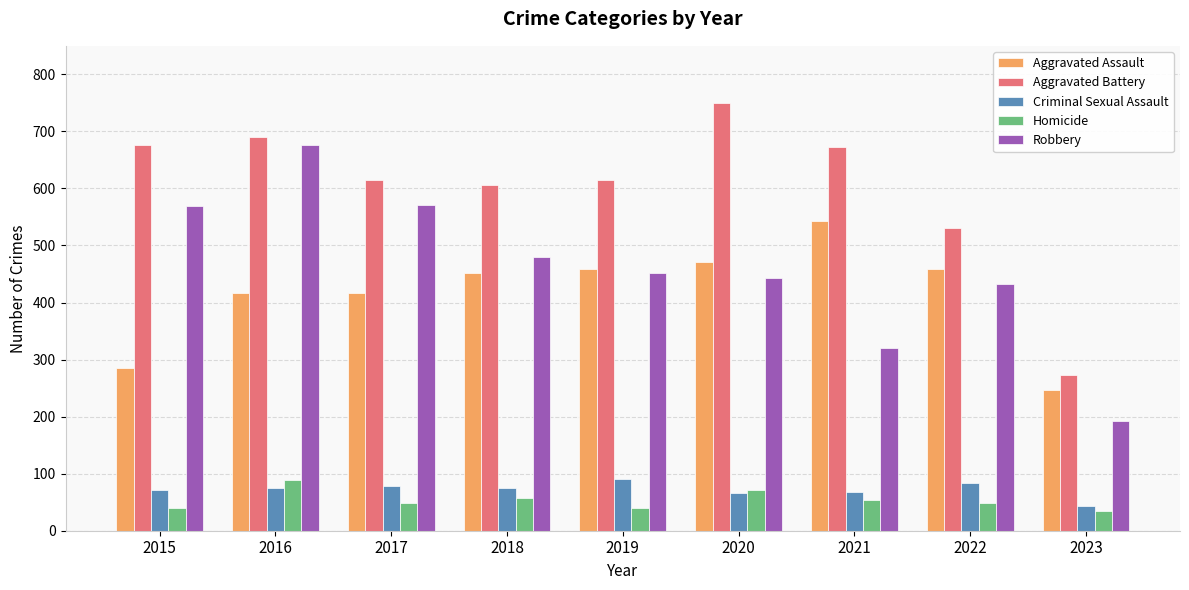

How many bars are there in total?

45